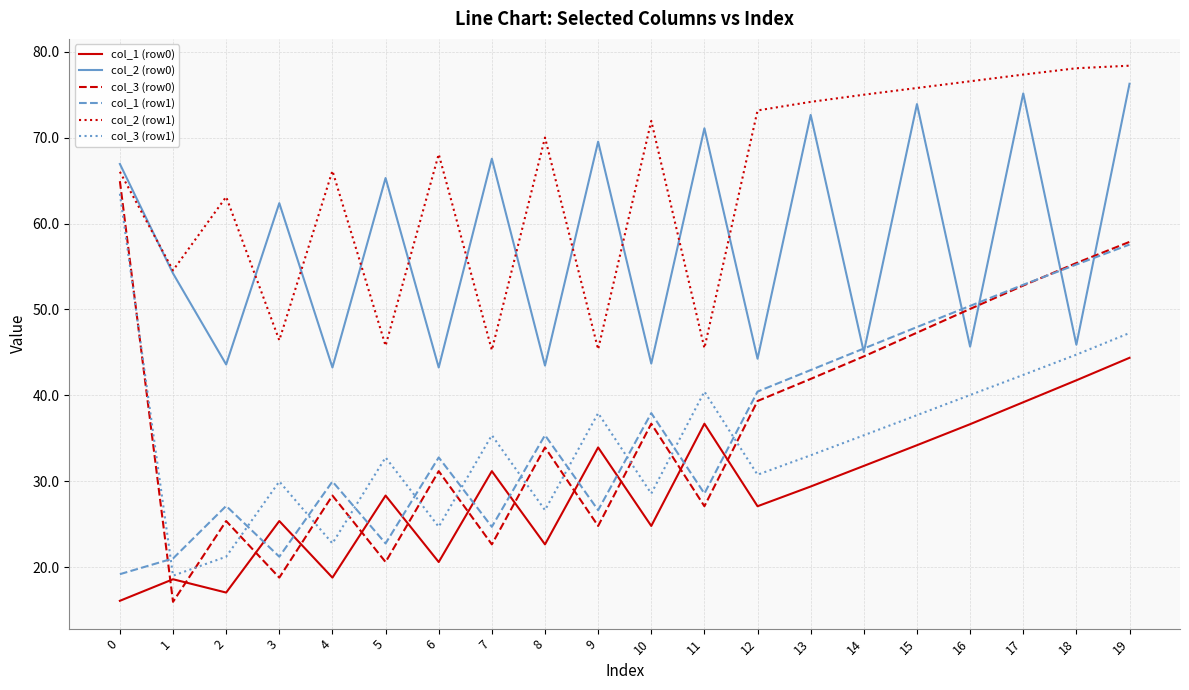

What is the average value of the col_3 (row1) series?

34.7